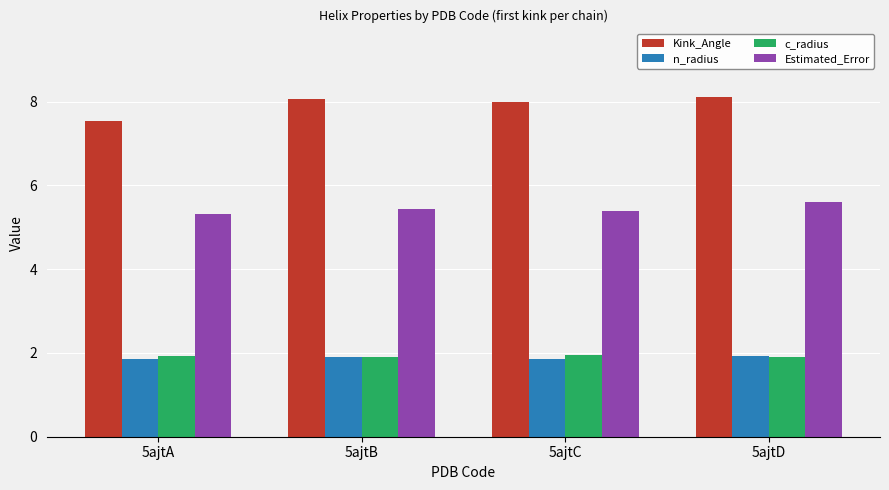

What is the approximate value of n_radius at 5ajtD?

1.9